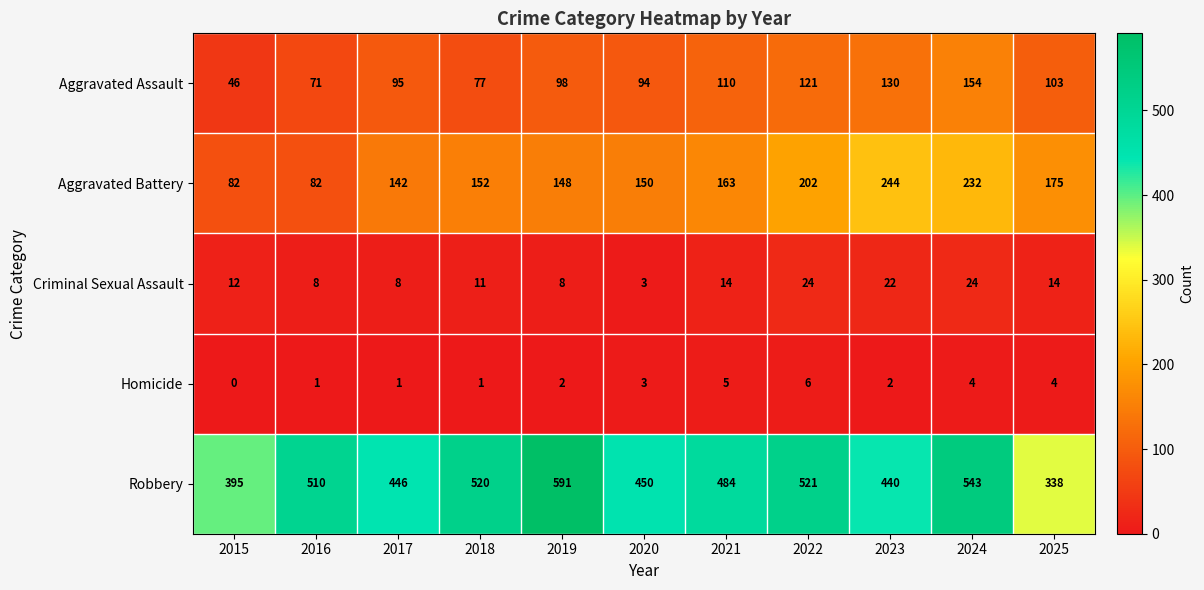

What is the greatest value displayed?

591